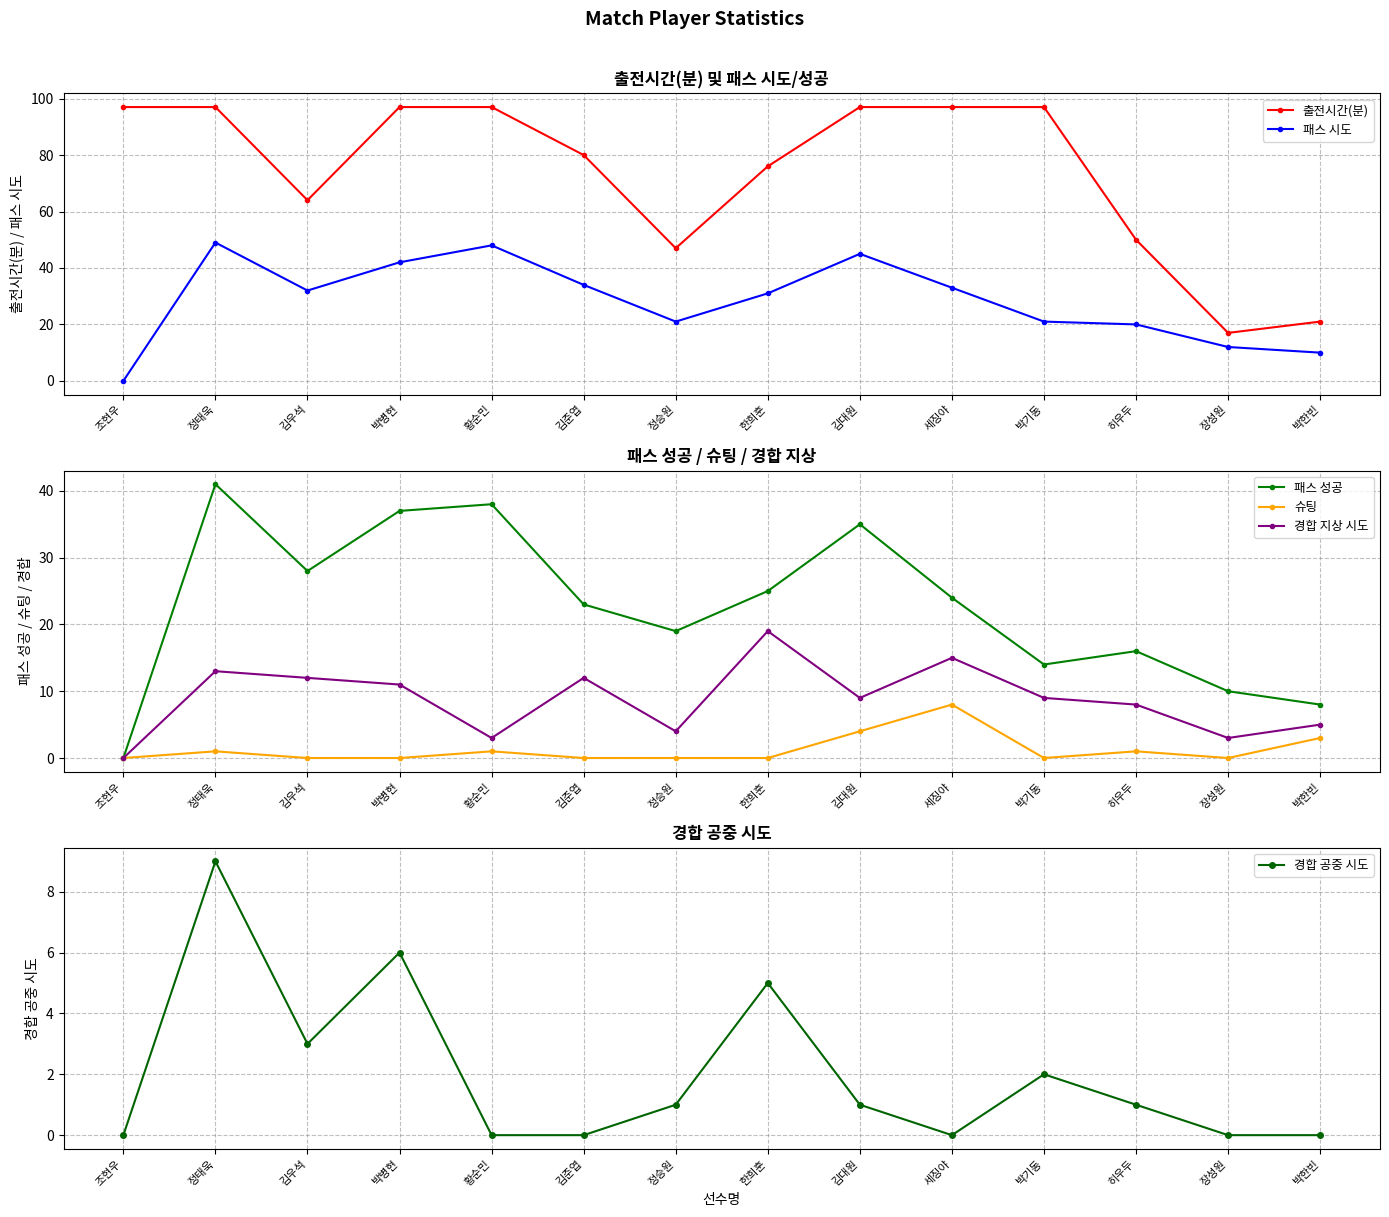

In 슈팅, how many points are higher than both neighbors (excluding endpoints)?

4